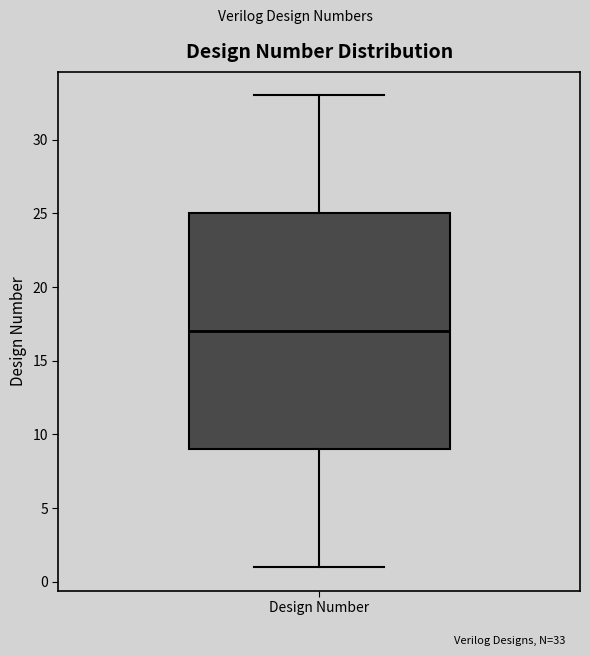

Where does the median line of the box for Design Number sit on the y-axis? The values are not printed on the chart, so give them approximately, as read against the axis.

17